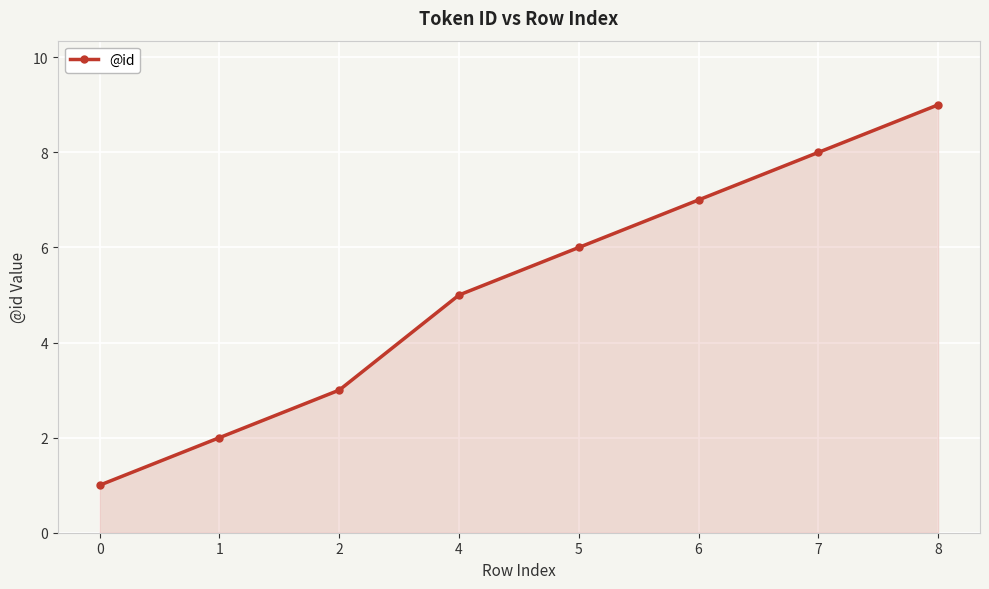

Count the values in the range 3 to 8.

5